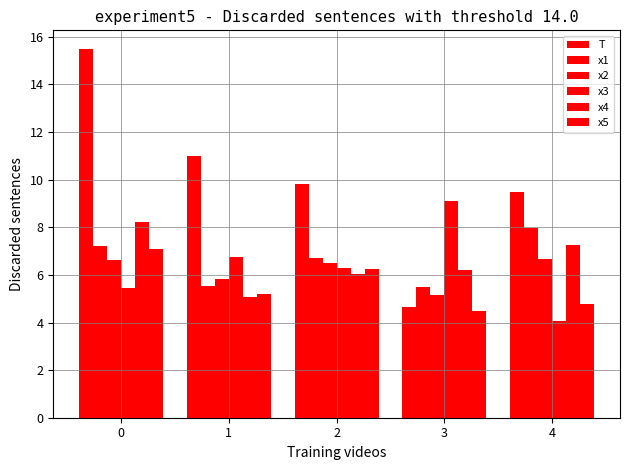

How many bars are there in each group?

6